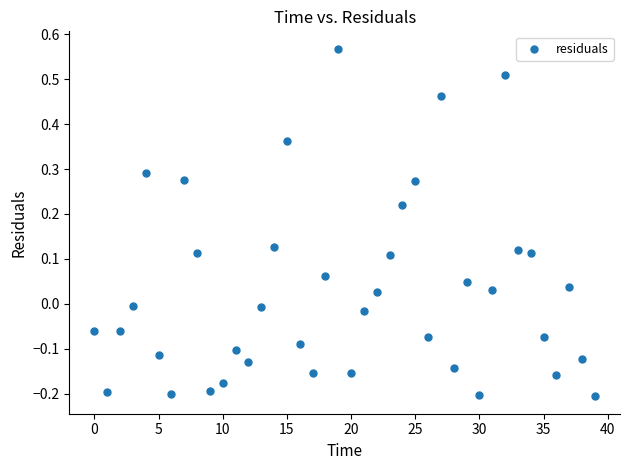

What is the range of Y values (max minus min)?

0.8